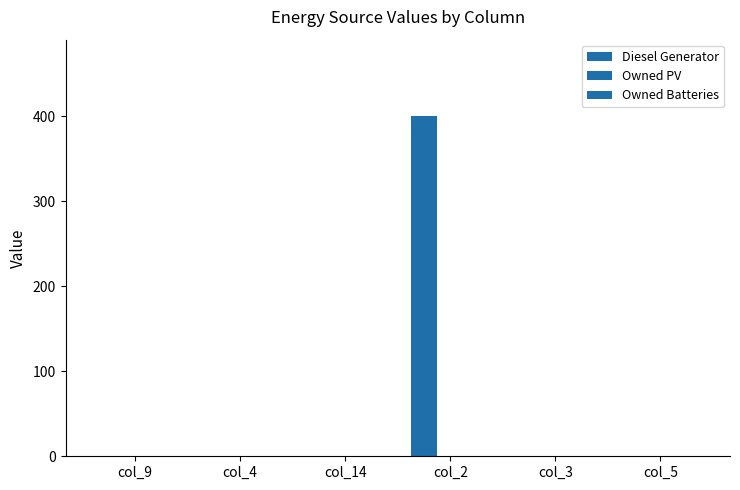

Reading right to left, what are all the values shown in this chart?

Diesel Generator: col_5=0	col_3=0	col_2=400	col_14=0	col_4=0	col_9=0
Owned PV: col_5=0	col_3=0	col_2=0	col_14=0	col_4=0	col_9=0
Owned Batteries: col_5=0	col_3=0	col_2=0	col_14=0	col_4=0	col_9=0